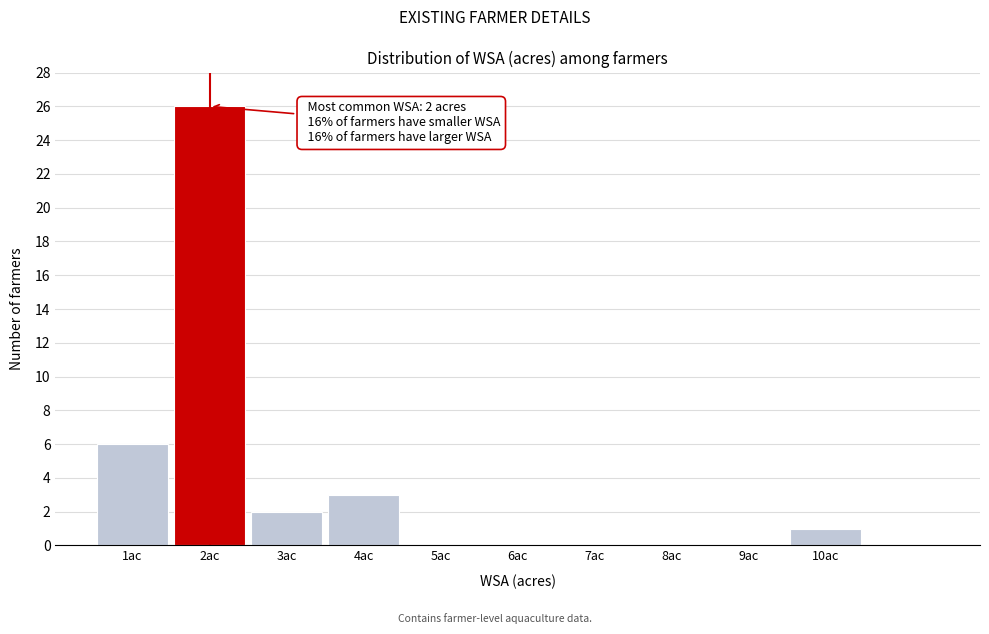

Over which range of the x-axis is the bar tallest?

1.5 to 2.5